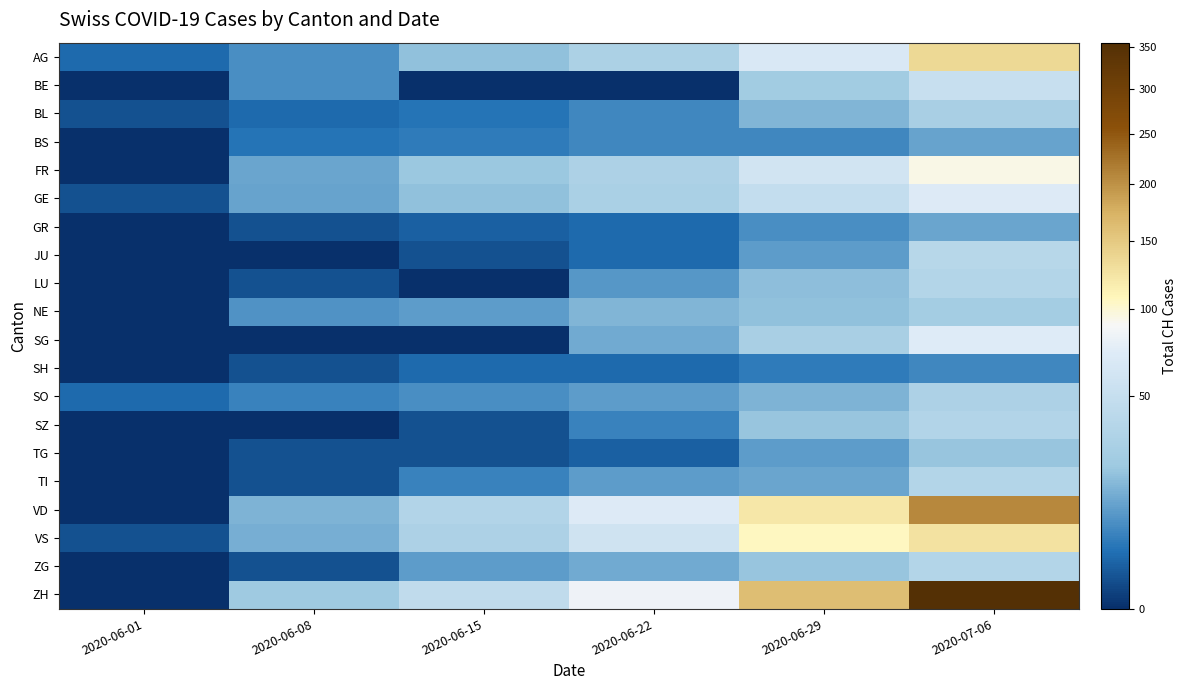

Reading left to right, transcribe all the data shown in this chart.

AG: 2020-06-01=3	2020-06-08=8	2020-06-15=20	2020-06-22=31	2020-06-29=68	2020-07-06=135
BE: 2020-06-01=0	2020-06-08=8	2020-06-15=0	2020-06-22=0	2020-06-29=25	2020-07-06=52
BL: 2020-06-01=1	2020-06-08=3	2020-06-15=4	2020-06-22=7	2020-06-29=17	2020-07-06=29
BS: 2020-06-01=0	2020-06-08=4	2020-06-15=5	2020-06-22=7	2020-06-29=7	2020-07-06=12
FR: 2020-06-01=0	2020-06-08=13	2020-06-15=22	2020-06-22=32	2020-06-29=61	2020-07-06=94
GE: 2020-06-01=1	2020-06-08=12	2020-06-15=20	2020-06-22=30	2020-06-29=48	2020-07-06=71
GR: 2020-06-01=0	2020-06-08=1	2020-06-15=2	2020-06-22=3	2020-06-29=8	2020-07-06=13
JU: 2020-06-01=0	2020-06-08=0	2020-06-15=1	2020-06-22=3	2020-06-29=11	2020-07-06=39
LU: 2020-06-01=0	2020-06-08=1	2020-06-15=0	2020-06-22=10	2020-06-29=19	2020-07-06=36
NE: 2020-06-01=0	2020-06-08=9	2020-06-15=11	2020-06-22=17	2020-06-29=20	2020-07-06=26
SG: 2020-06-01=0	2020-06-08=0	2020-06-15=0	2020-06-22=14	2020-06-29=29	2020-07-06=73
SH: 2020-06-01=0	2020-06-08=1	2020-06-15=3	2020-06-22=3	2020-06-29=5	2020-07-06=7
SO: 2020-06-01=3	2020-06-08=6	2020-06-15=8	2020-06-22=11	2020-06-29=16	2020-07-06=32
SZ: 2020-06-01=0	2020-06-08=0	2020-06-15=1	2020-06-22=6	2020-06-29=21	2020-07-06=35
TG: 2020-06-01=0	2020-06-08=1	2020-06-15=1	2020-06-22=2	2020-06-29=11	2020-07-06=21
TI: 2020-06-01=0	2020-06-08=1	2020-06-15=6	2020-06-22=11	2020-06-29=13	2020-07-06=36
VD: 2020-06-01=0	2020-06-08=16	2020-06-15=35	2020-06-22=71	2020-06-29=121	2020-07-06=207
VS: 2020-06-01=1	2020-06-08=15	2020-06-15=32	2020-06-22=58	2020-06-29=105	2020-07-06=127
ZG: 2020-06-01=0	2020-06-08=1	2020-06-15=11	2020-06-22=14	2020-06-29=21	2020-07-06=36
ZH: 2020-06-01=0	2020-06-08=23	2020-06-15=45	2020-06-22=83	2020-06-29=161	2020-07-06=356